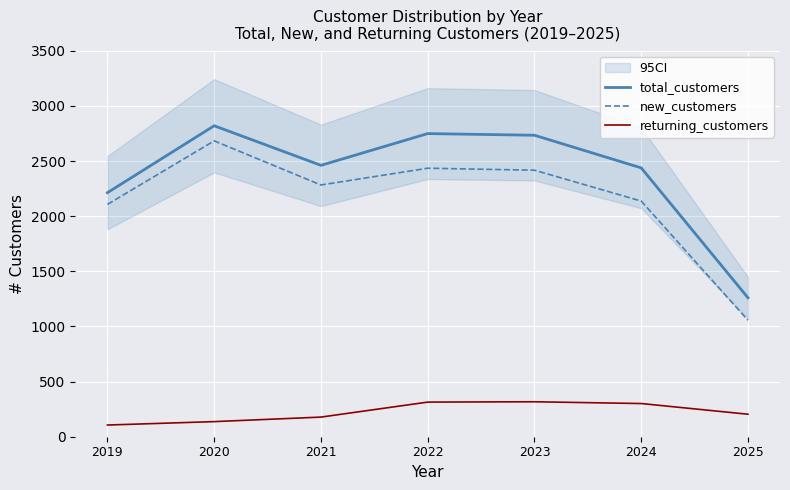

Reading left to right, what are all the values shown in this chart?

total_customers: 2213	2820	2461	2749	2734	2438	1260
new_customers: 2107	2683	2283	2435	2417	2137	1056
returning_customers: 106	137	178	314	317	301	204